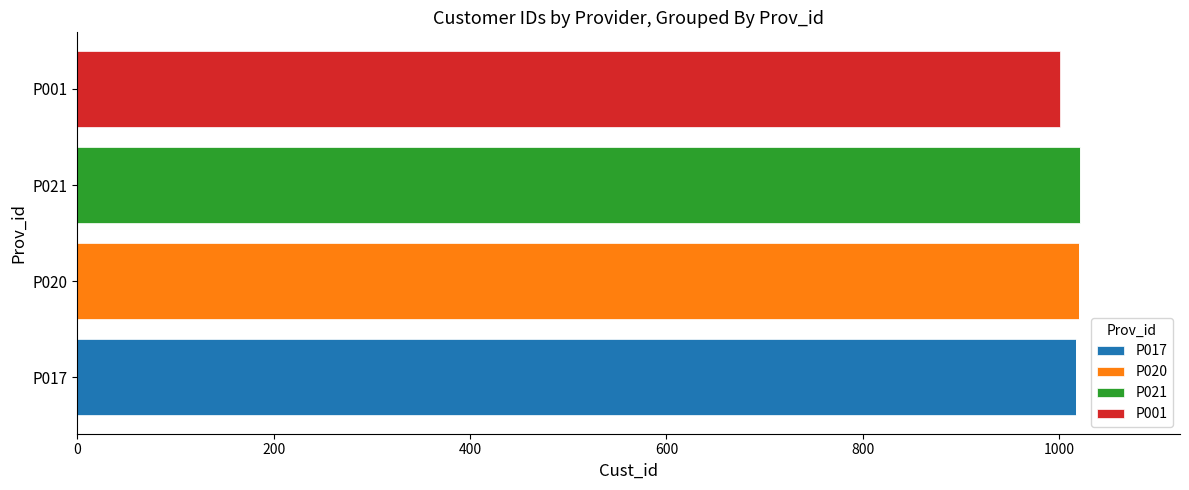

What is the sum of all P017 values?

1017